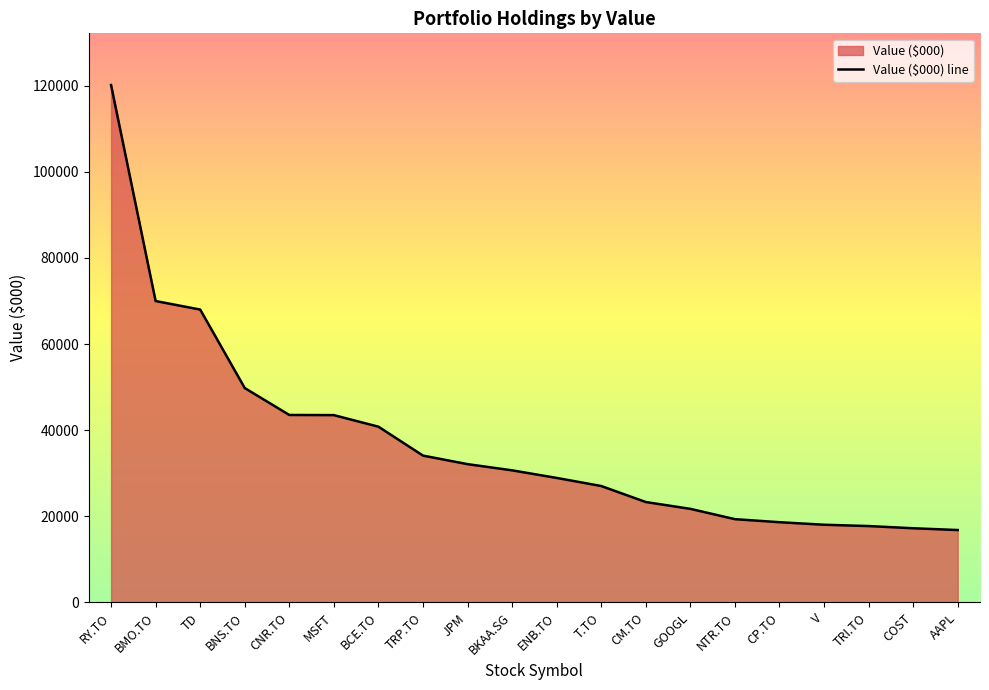

Does the chart display data point markers on the line(s)?

No